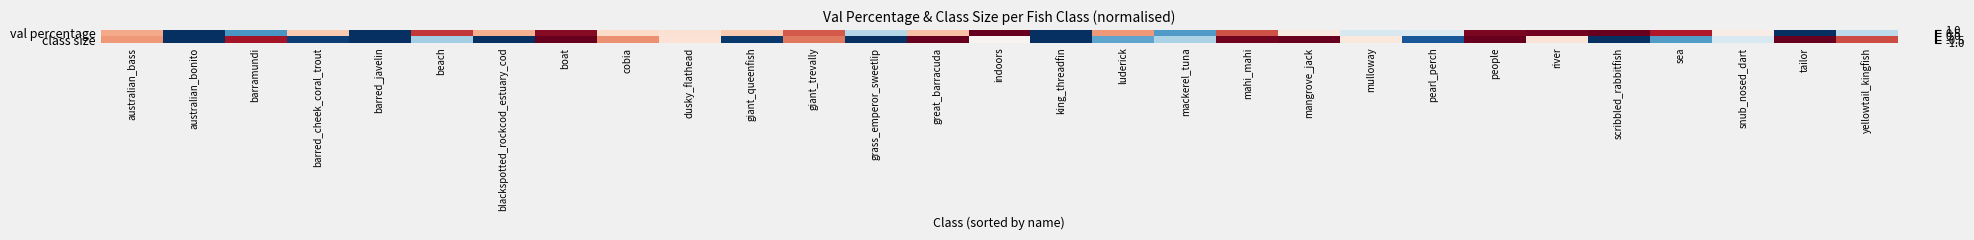

List the series in order of their peak value, highest first.

val percentage, class size